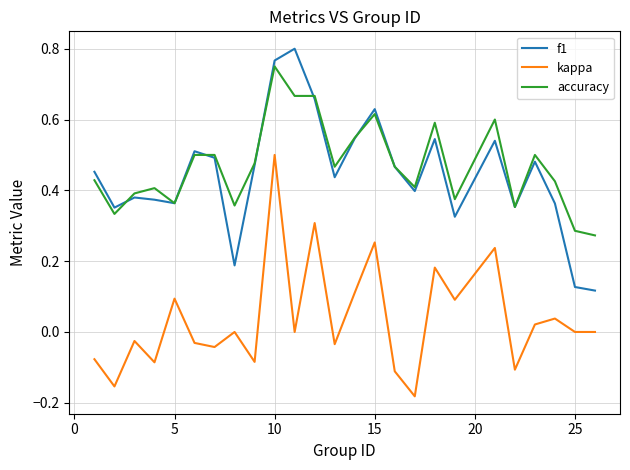

True or false: accuracy and kappa cross at least once.

False